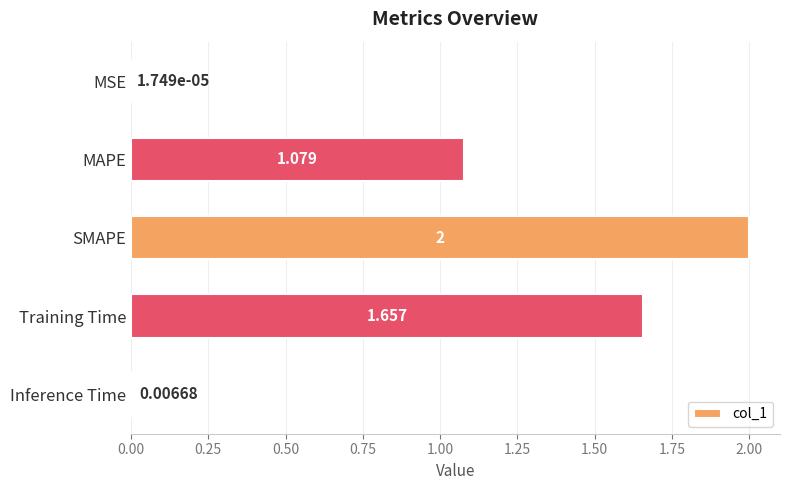

Where is the data nearest to the value 1?

MAPE